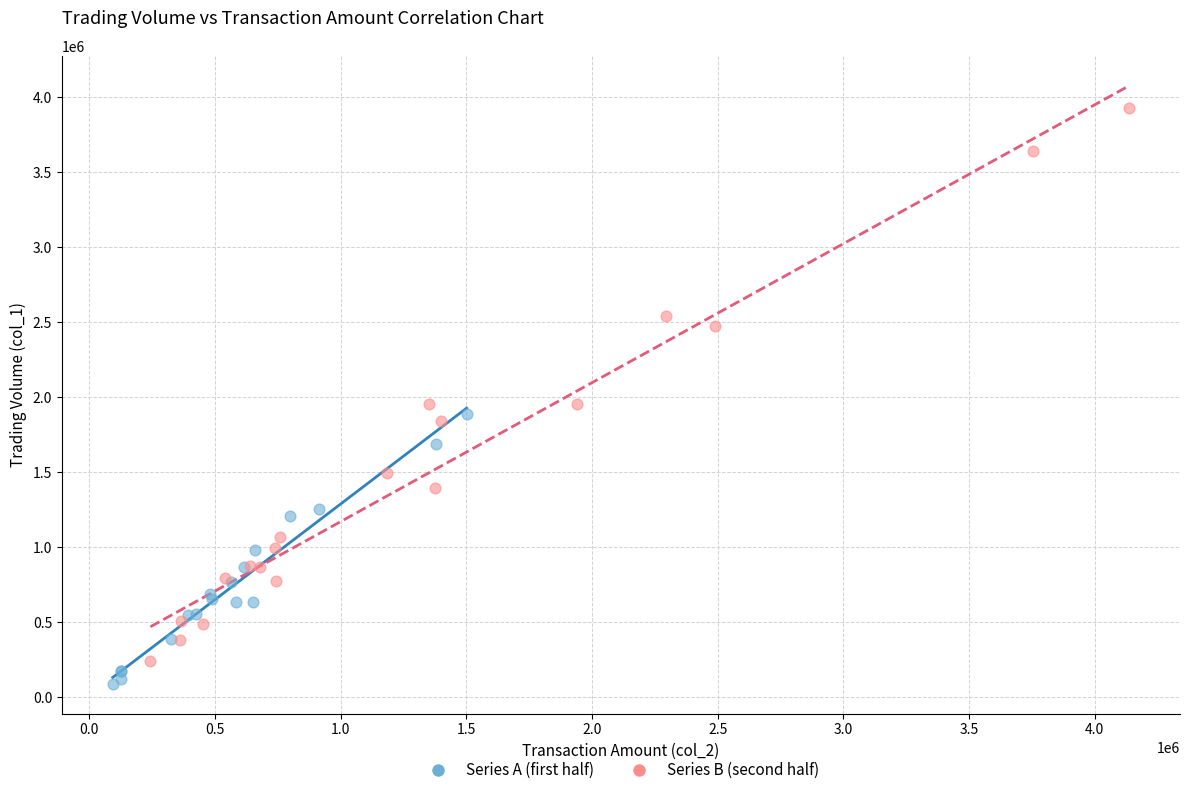

What are all the series names shown in the legend?

Series A (first half), Series B (second half)